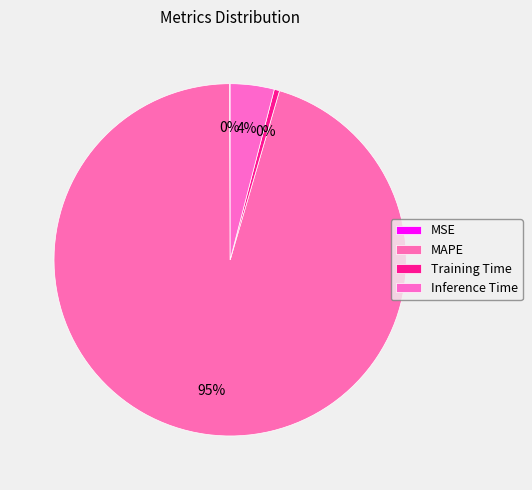

What portion of the pie excludes Inference Time?

96.0%